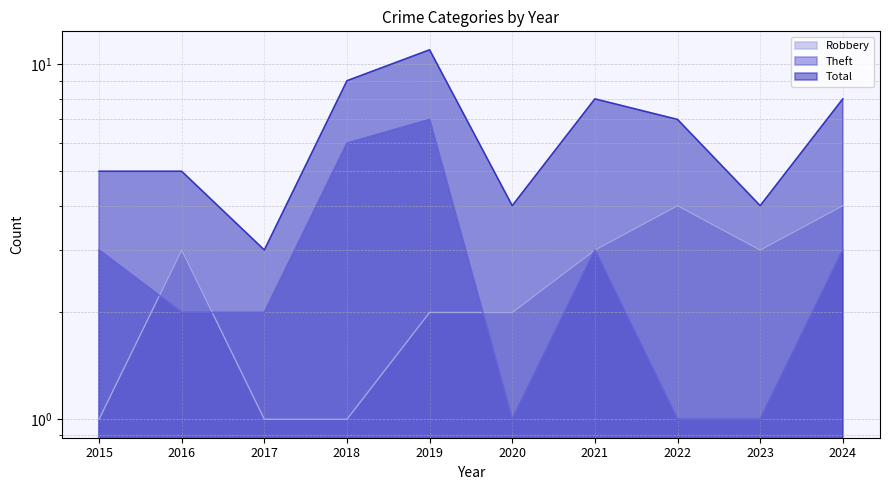

What is the spread (max minus min) of values at 2015?

4